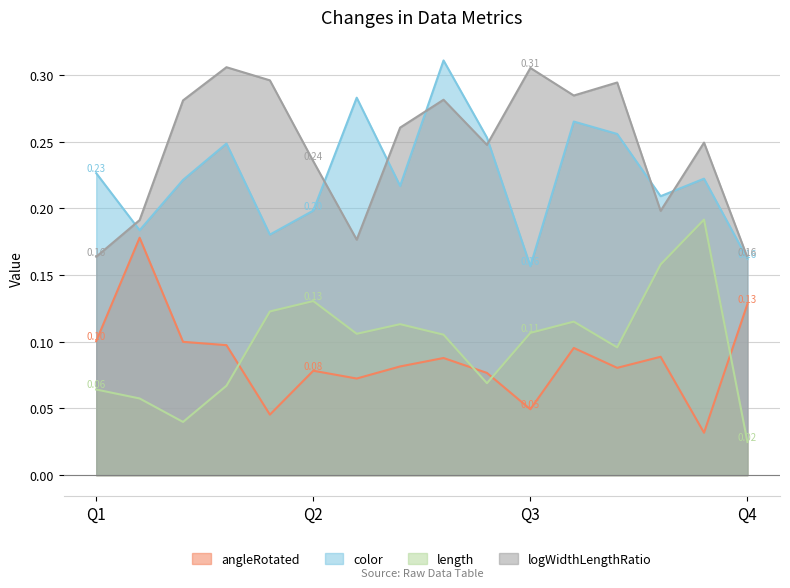

How many lines are shown in the chart?

4